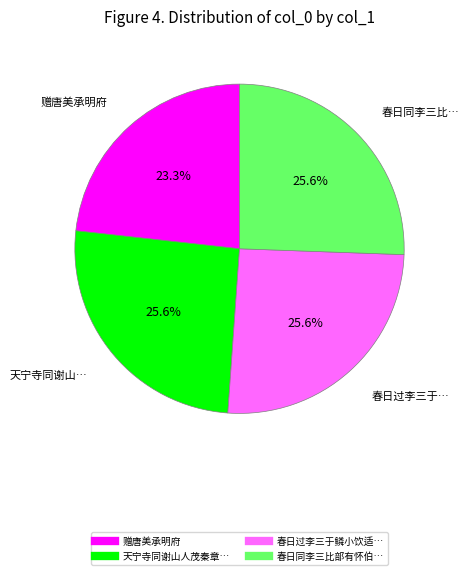

Is there any slice that represents more than half of the pie?

No